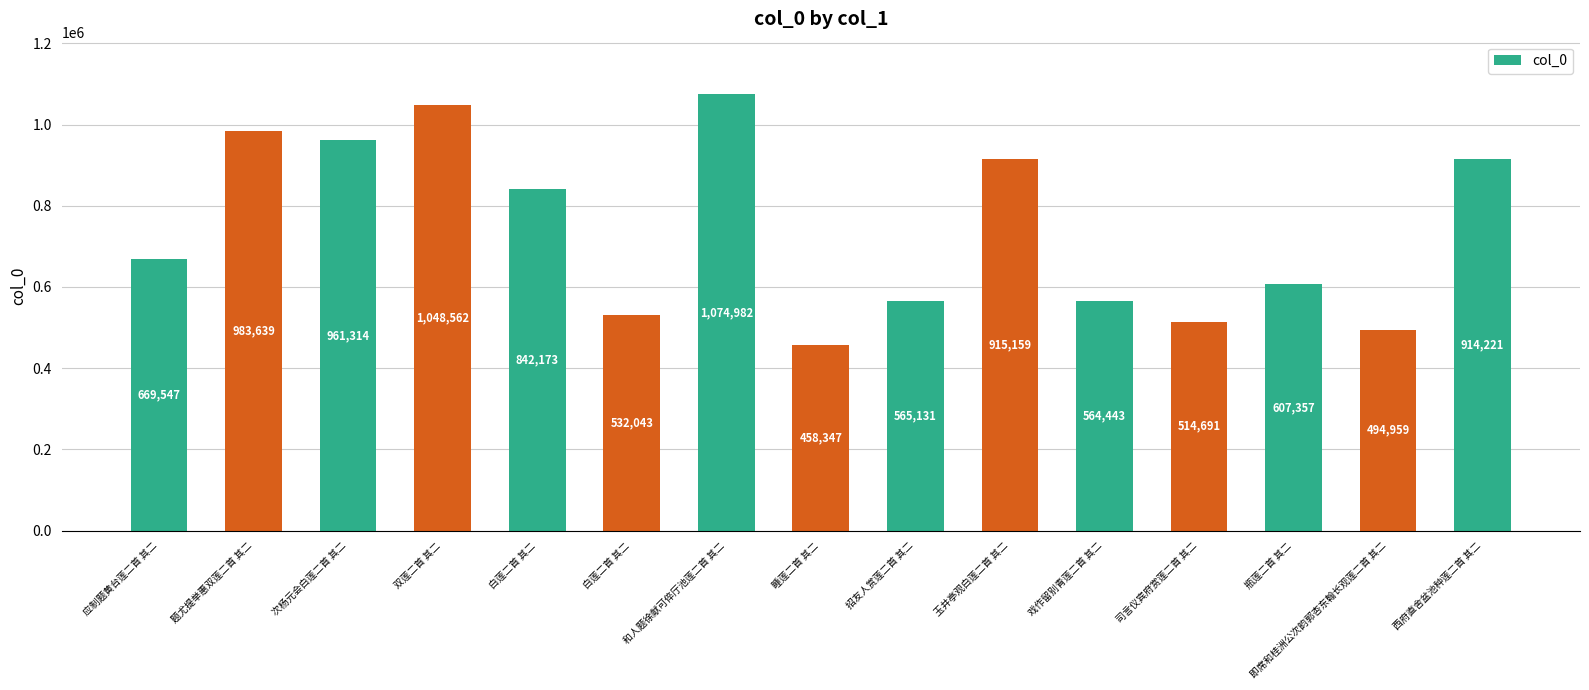

Which has a higher value, 即席和桂洲公次韵郭杏东翰长观莲二首 其二 or 戏作留别青莲二首 其二?

戏作留别青莲二首 其二